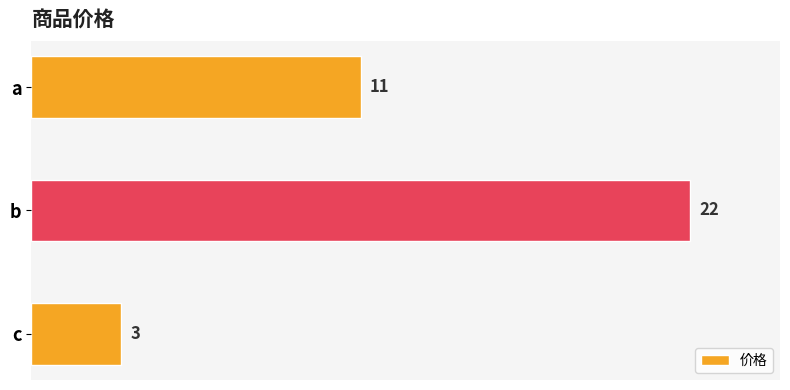

List the labels in order of value, smallest first.

c, a, b